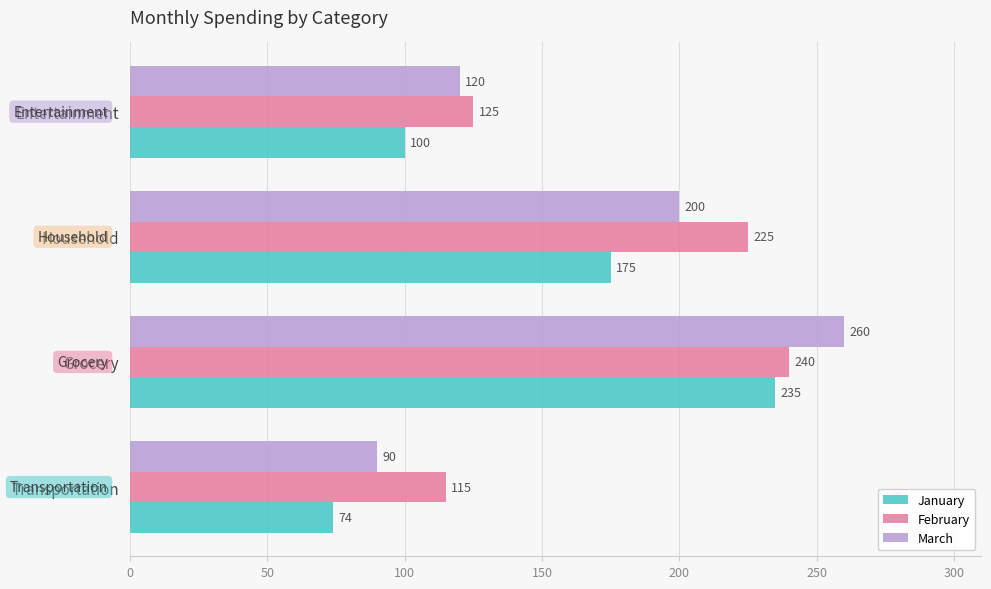

Is the value of March at Entertainment greater than the value of February at Transportation?

Yes